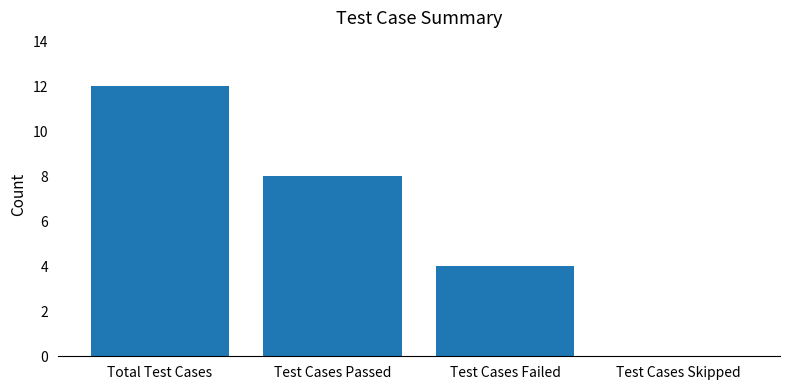

The chart shows a value of 5 at Test Cases Failed. True or false?

False